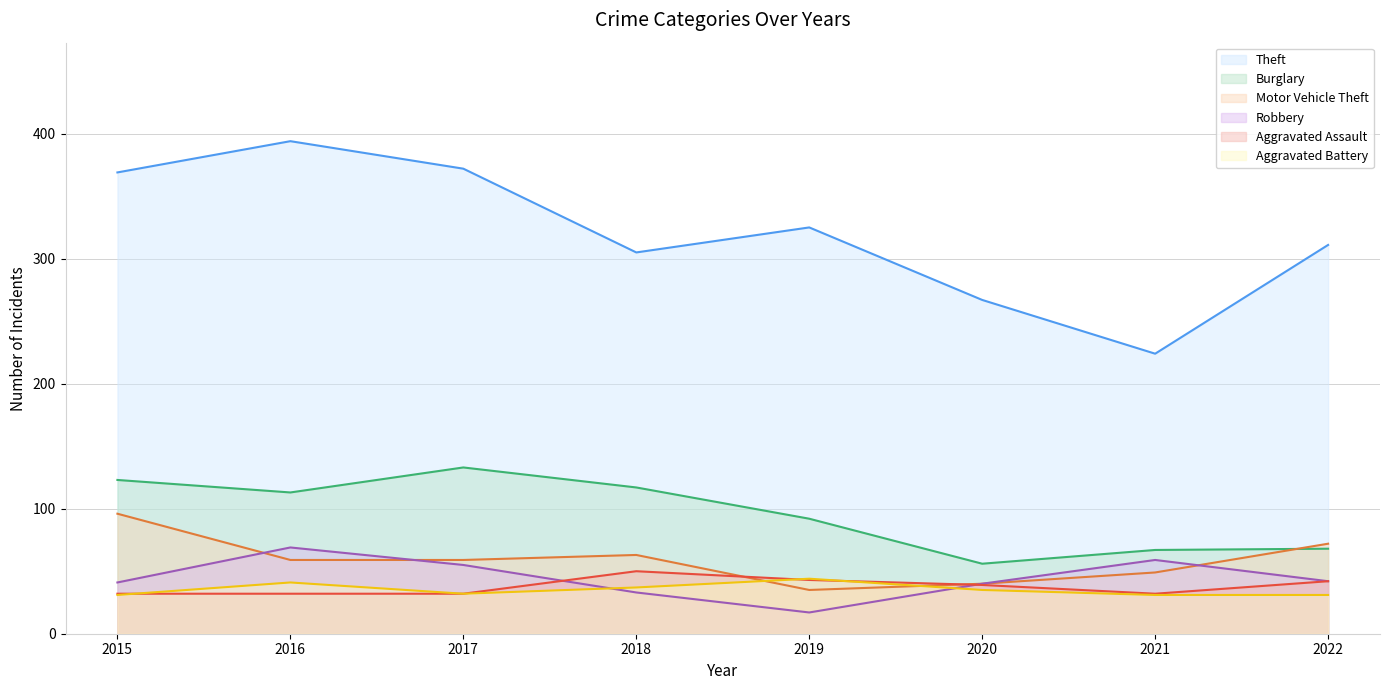

True or false: Robbery (line) has more than 2 interior local peaks.

False